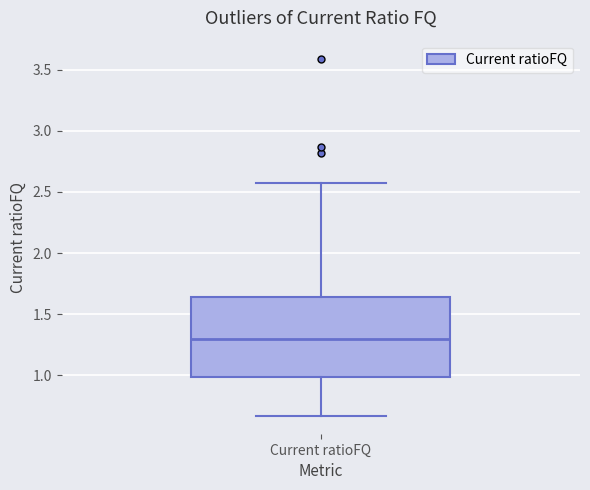

Transcribe this box plot: give where the median line is, the range the box spans, and where the two whiskers end, as read against the y-axis. The values are not printed on the chart, so give them approximately, as read against the axis.

median 1.30, box 1.00 to 1.65, whiskers 0.65 to 2.55